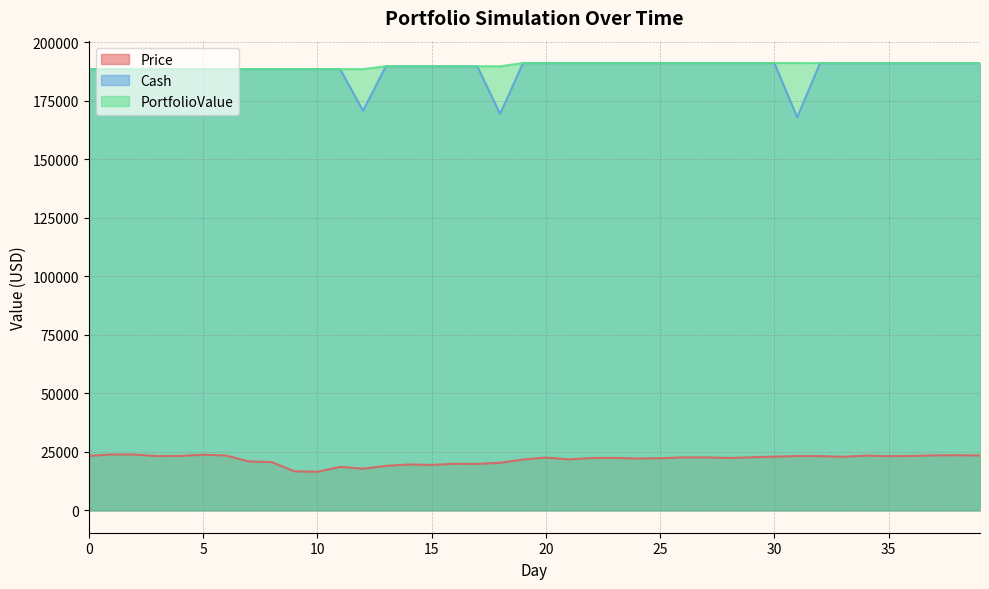

True or false: PortfolioValue and Cash intersect in this chart.

False